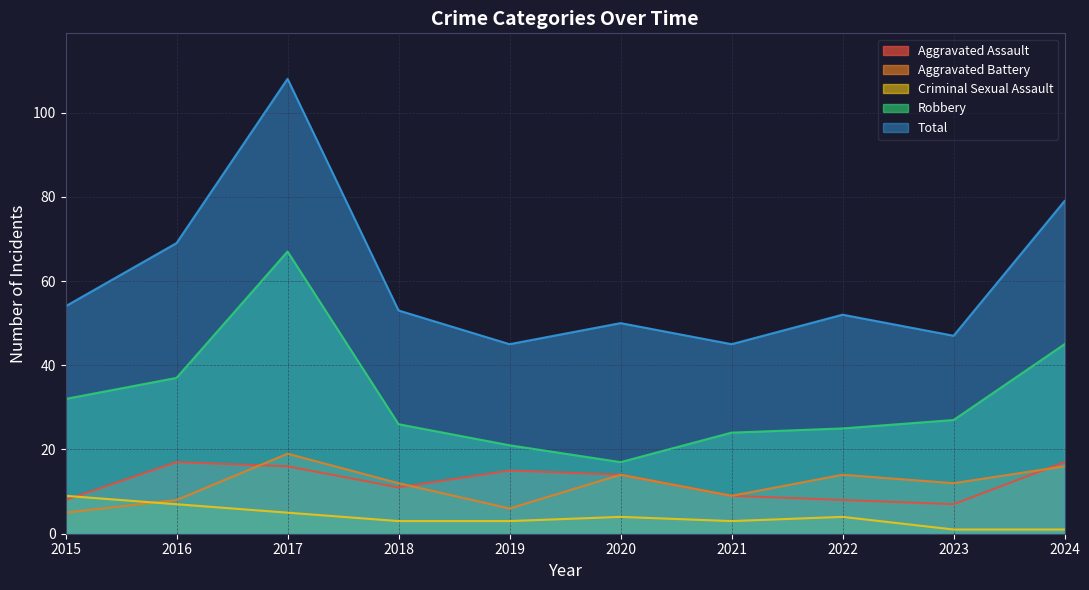

At which category is the sum across all series the highest?

2017